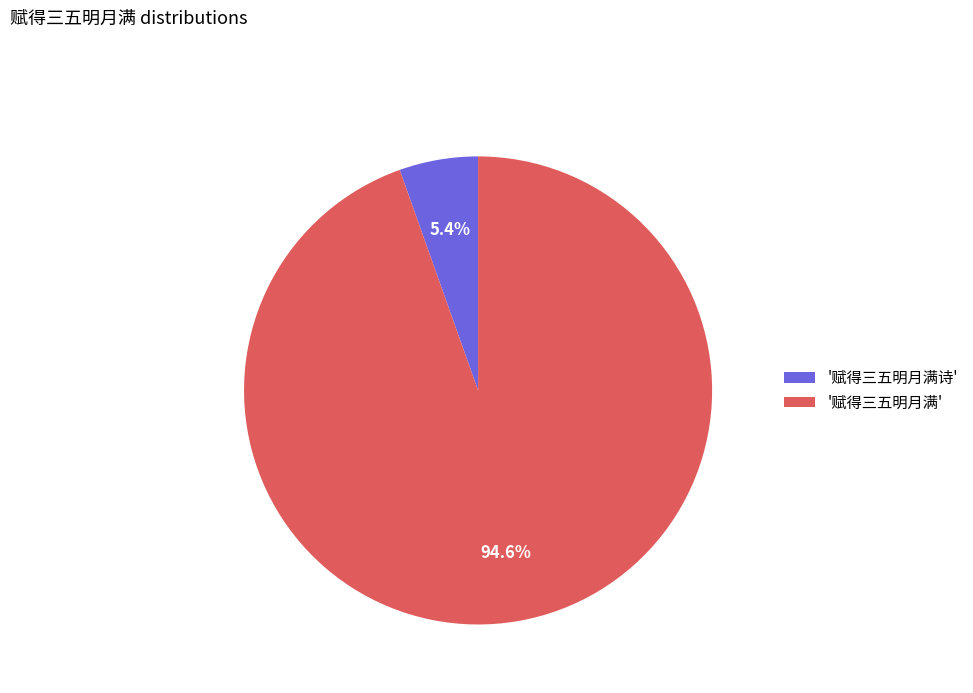

Which slice represents more than half of the pie?

'赋得三五明月满'